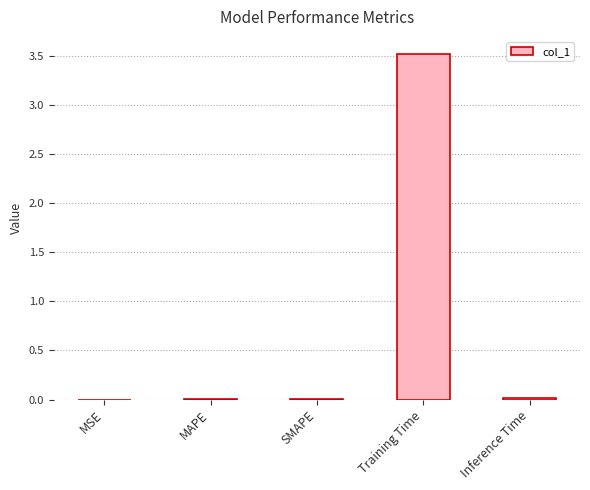

What is the sum of all values?

3.5